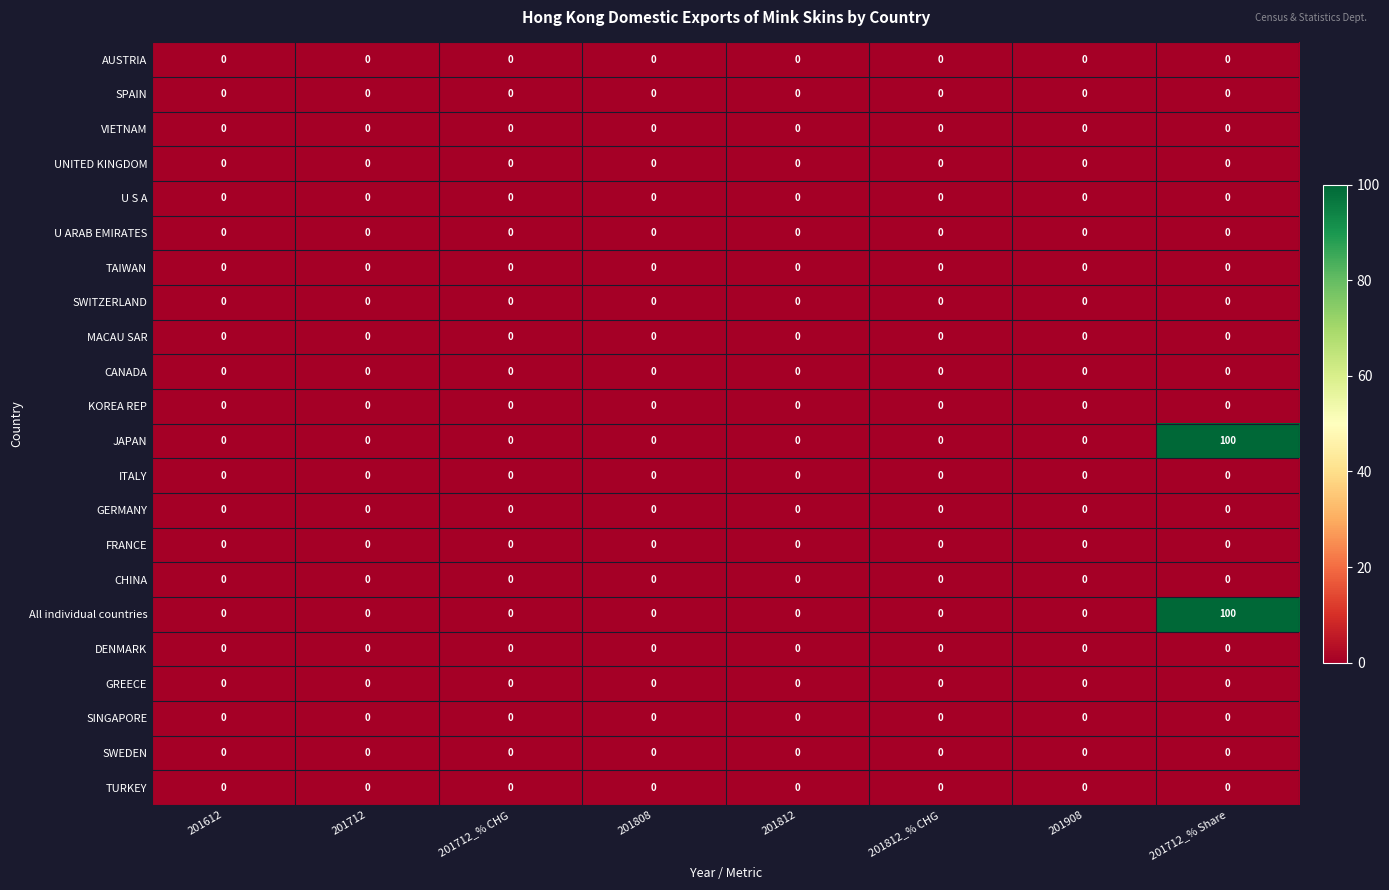

Which category has the highest value across all series?

201712_% Share